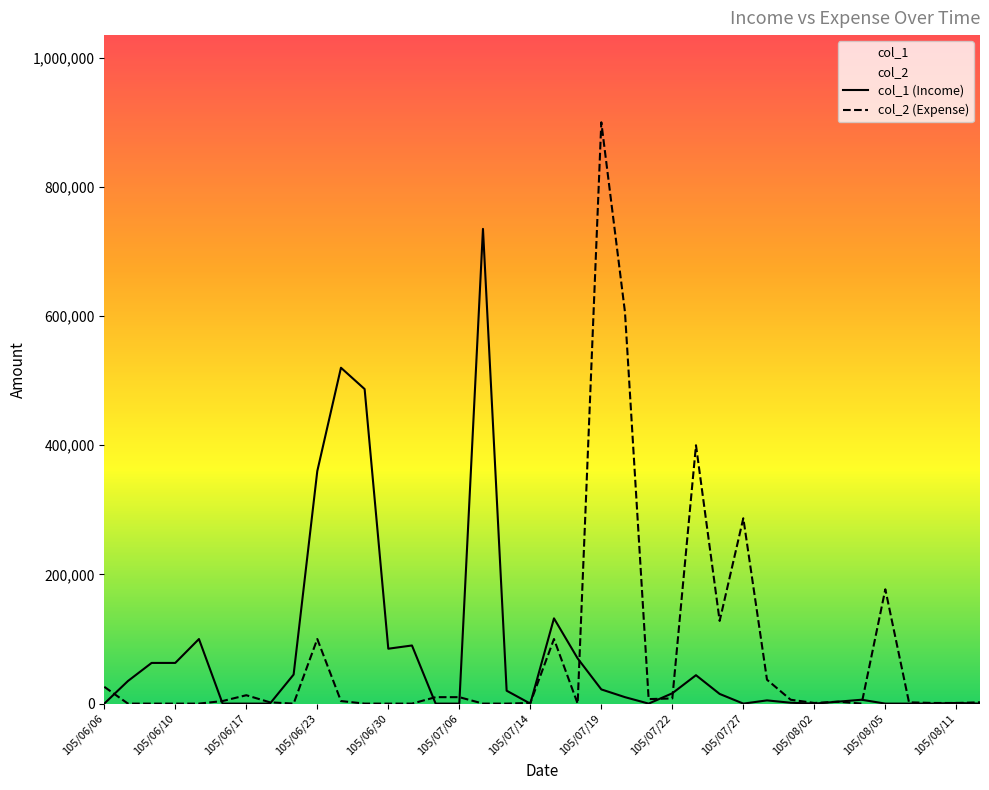

At which category is the sum across all series the highest?

105/07/19